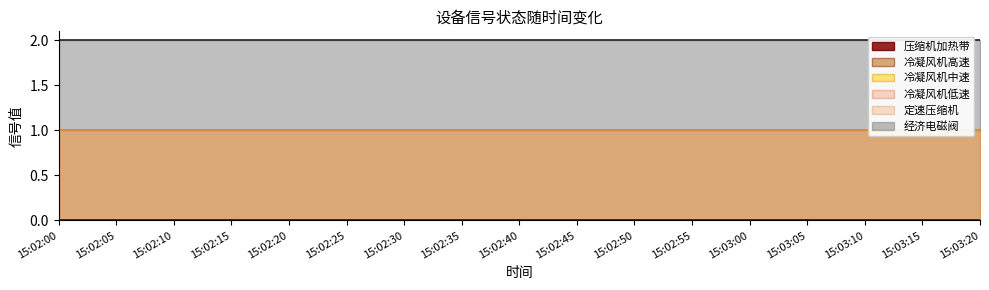

How many lines are shown in the chart?

6